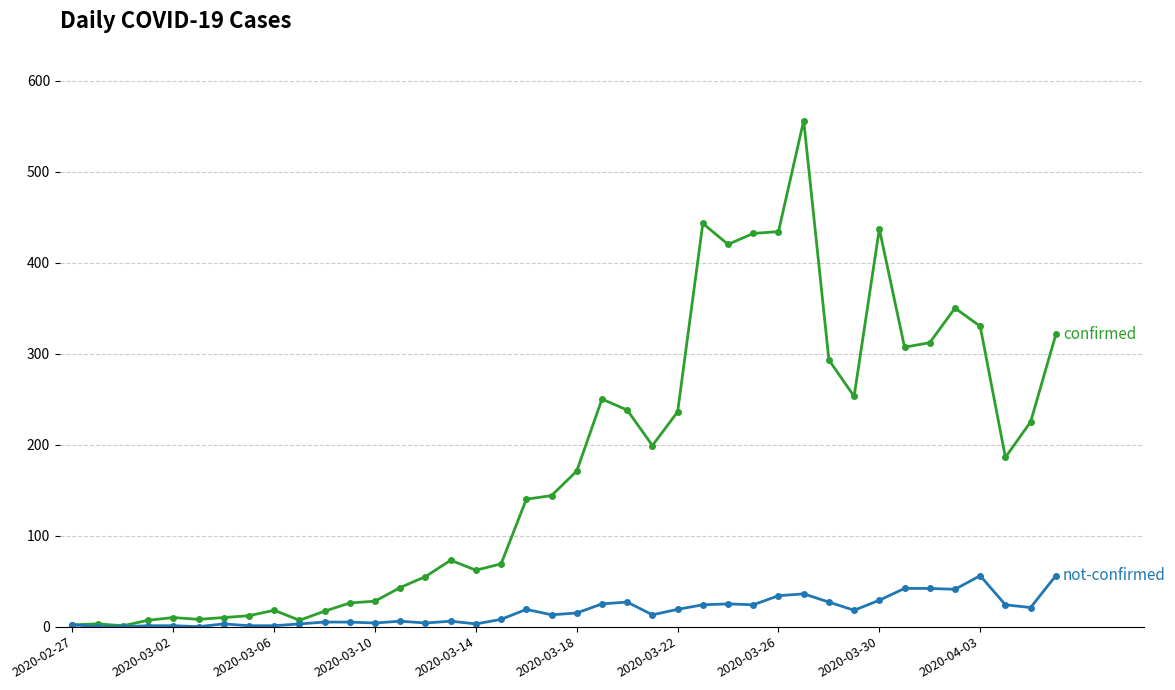

What is the greatest value displayed?

556